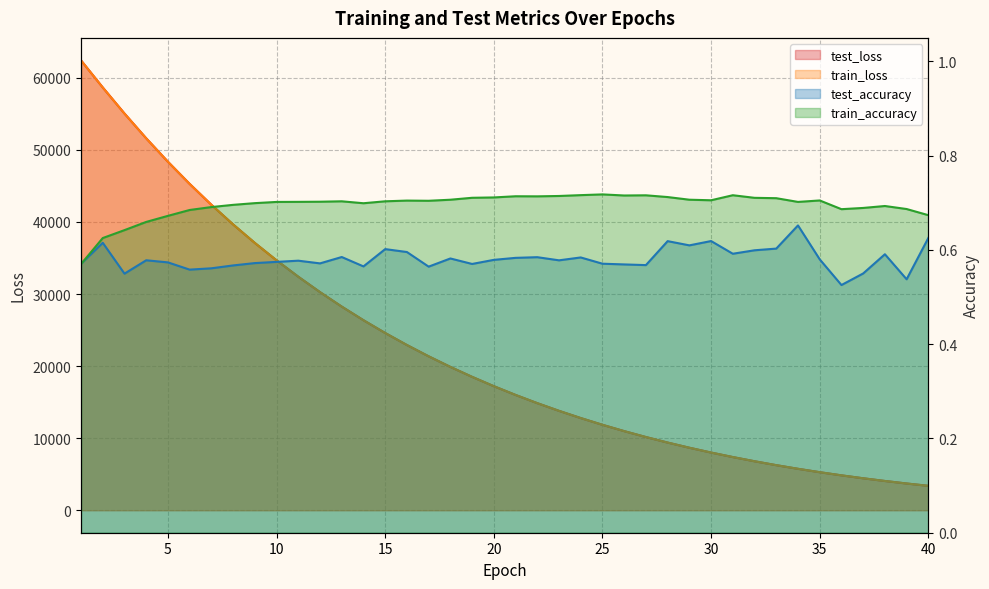

Does the chart display data point markers on the line(s)?

No